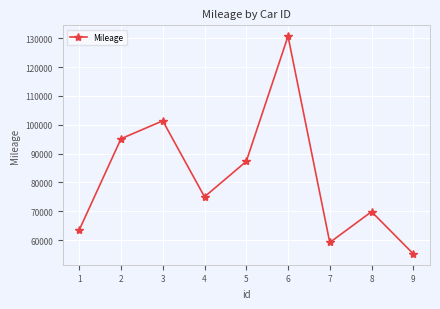

What is the smallest value displayed?

55233